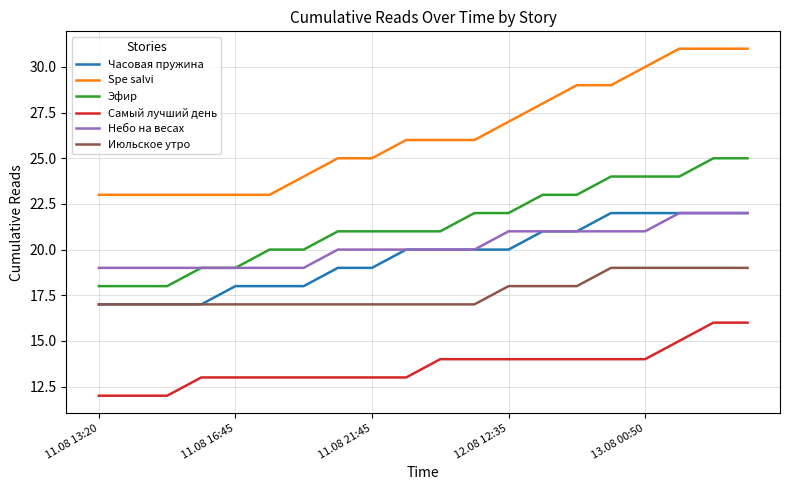

Which series has the largest total across all categories?

Spe salvi